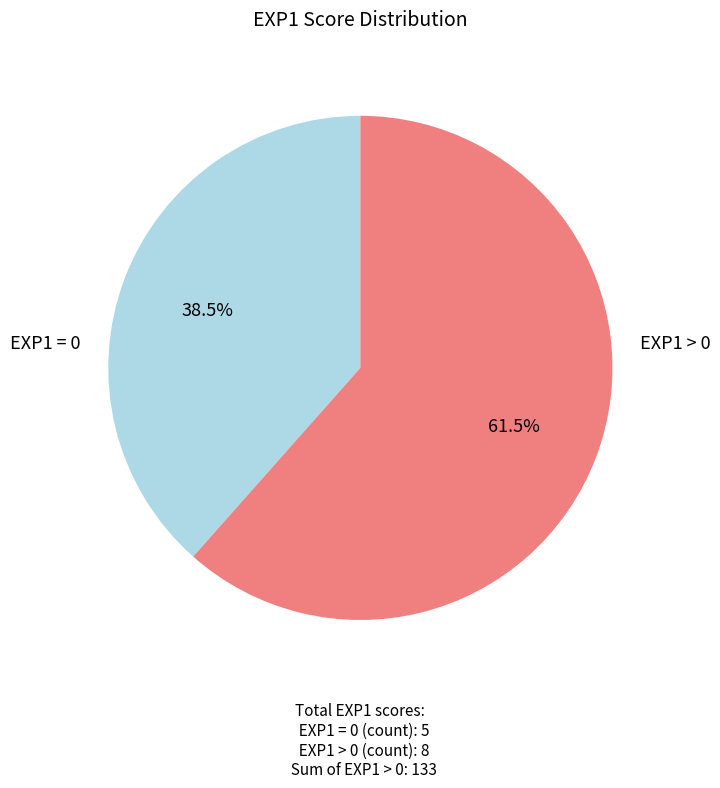

To the nearest percent, what is the difference between the largest and smallest slice percentages?

23%